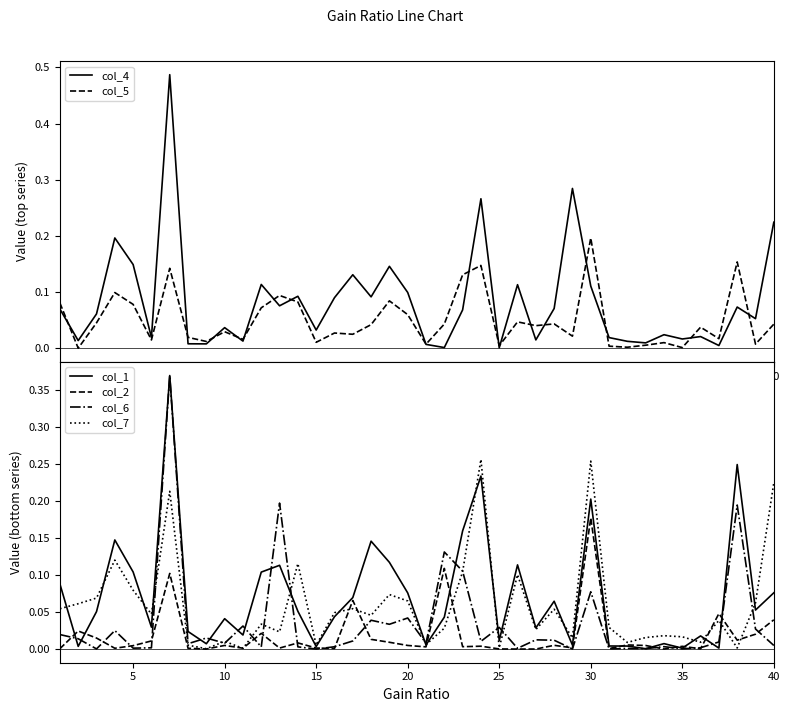

True or false: col_4 has more than 2 points higher than both neighbors.

True